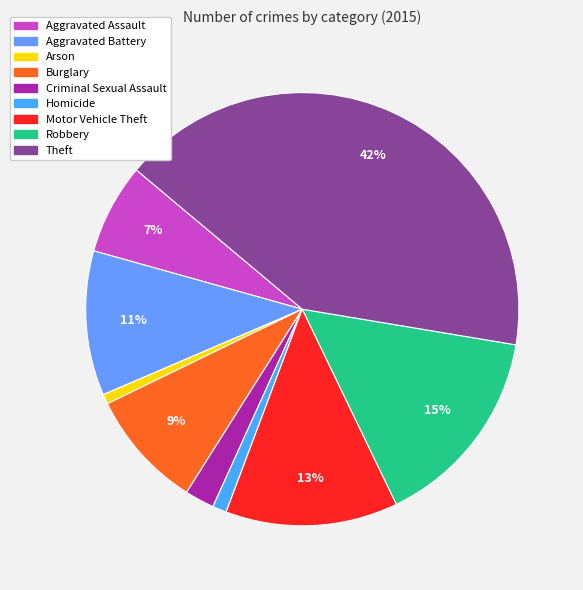

The Aggravated Assault slice represents 7% of the pie. True or false?

True